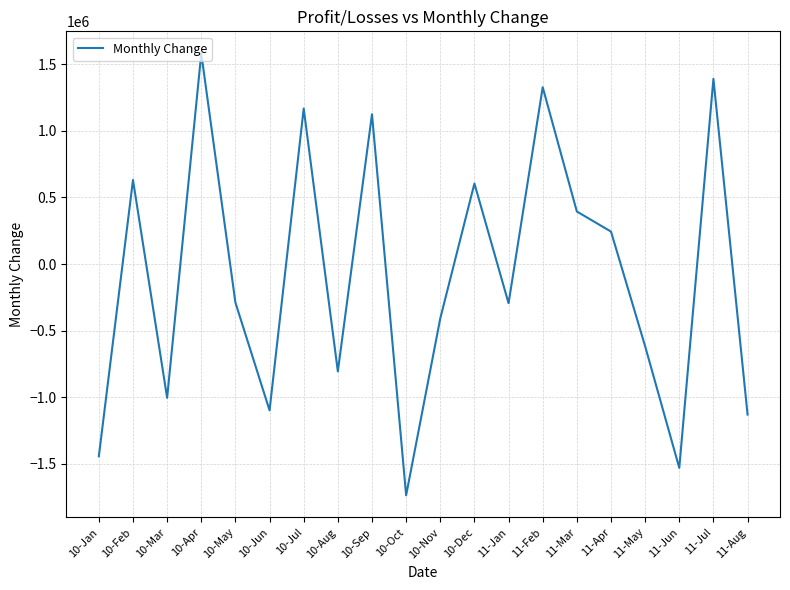

Which has a higher value, 10-May or 10-Dec?

10-Dec